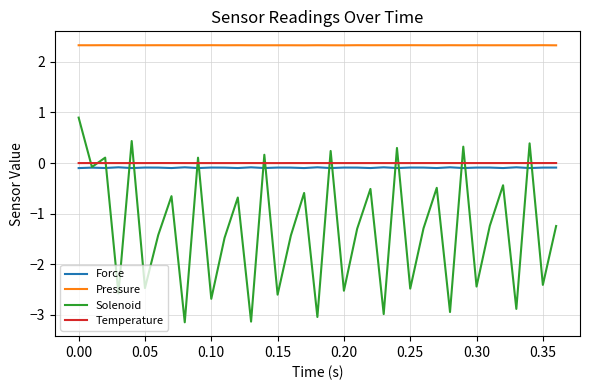

True or false: Solenoid and Pressure intersect in this chart.

False